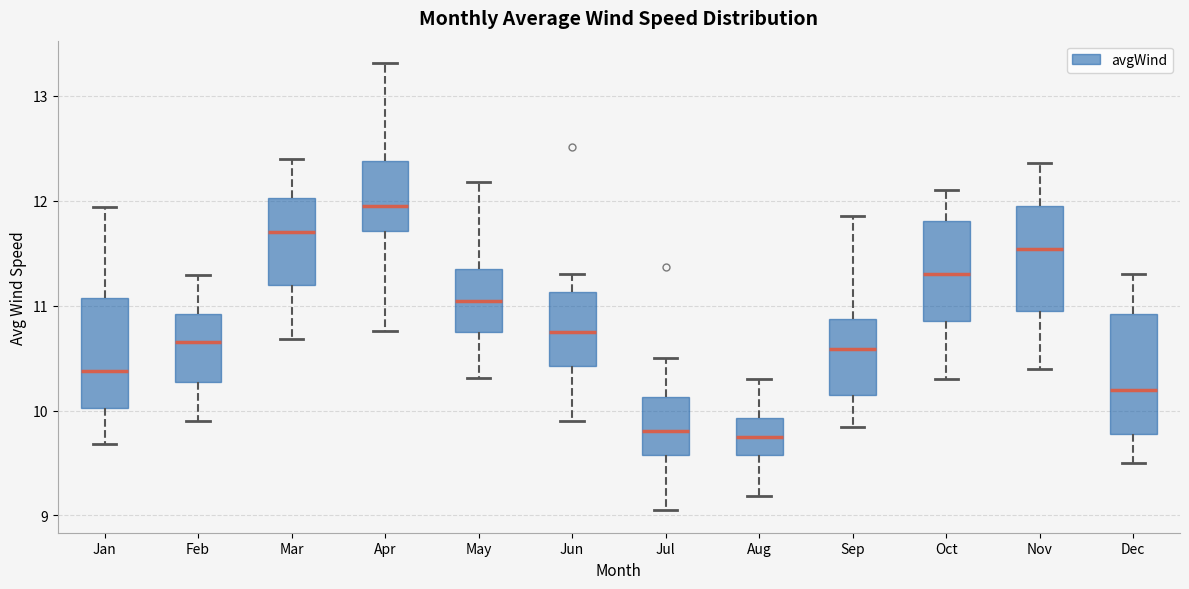

Reading left to right, read every box against the y-axis: the position of its median line, the range the box covers, and the ends of its whiskers. The values are not printed on the chart, so give them approximately, as read against the axis.

Jan: median 10.4, box 10.0 to 11.1, whiskers 9.7 to 11.9
Feb: median 10.7, box 10.3 to 10.9, whiskers 9.9 to 11.3
Mar: median 11.7, box 11.2 to 12.0, whiskers 10.7 to 12.4
Apr: median 12.0, box 11.7 to 12.4, whiskers 10.8 to 13.3
May: median 11.0, box 10.8 to 11.4, whiskers 10.3 to 12.2
Jun: median 10.8, box 10.4 to 11.1, whiskers 9.9 to 11.3
Jul: median 9.8, box 9.6 to 10.1, whiskers 9.0 to 10.5
Aug: median 9.8, box 9.6 to 9.9, whiskers 9.2 to 10.3
Sep: median 10.6, box 10.2 to 10.9, whiskers 9.8 to 11.9
Oct: median 11.3, box 10.9 to 11.8, whiskers 10.3 to 12.1
Nov: median 11.5, box 11.0 to 12.0, whiskers 10.4 to 12.4
Dec: median 10.2, box 9.8 to 10.9, whiskers 9.5 to 11.3